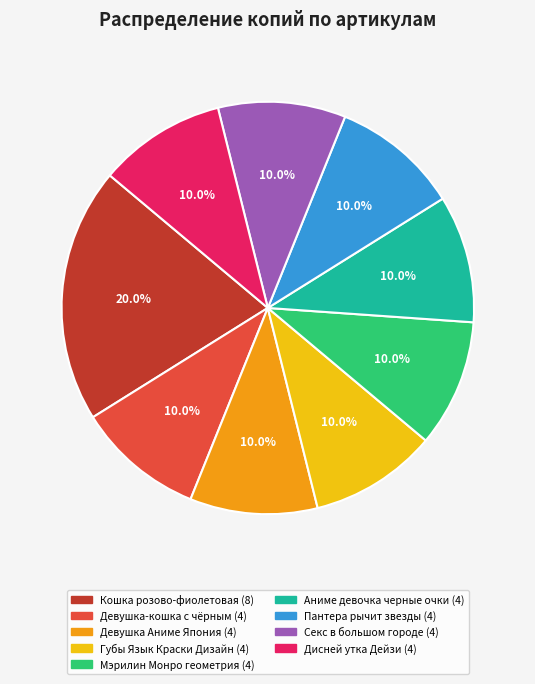

Is there any slice that represents more than half of the pie?

No